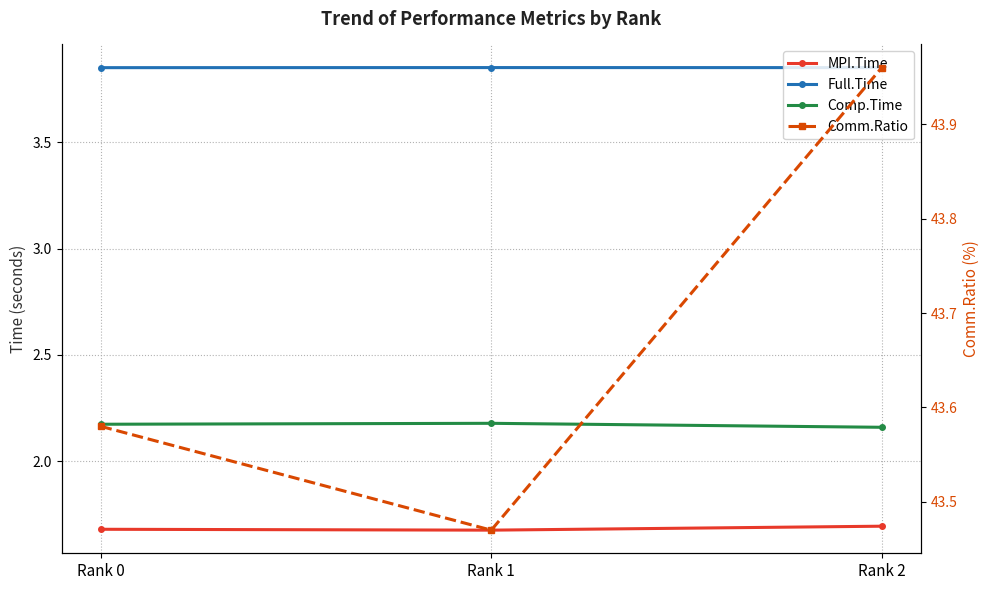

What value does the Comm.Ratio series have at Rank 2?

44.0